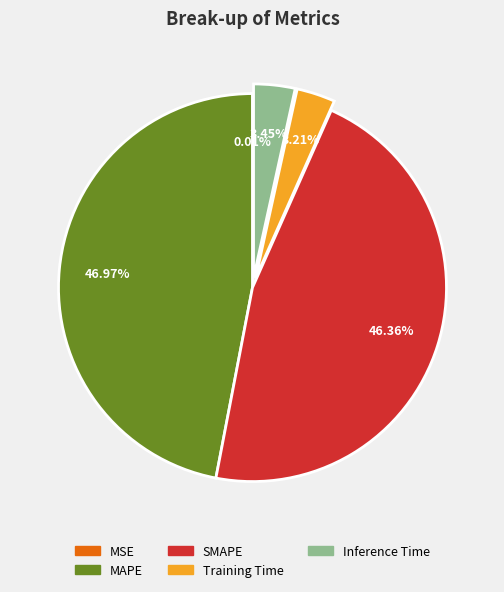

Combined, do MAPE and Inference Time account for over 50%?

Yes